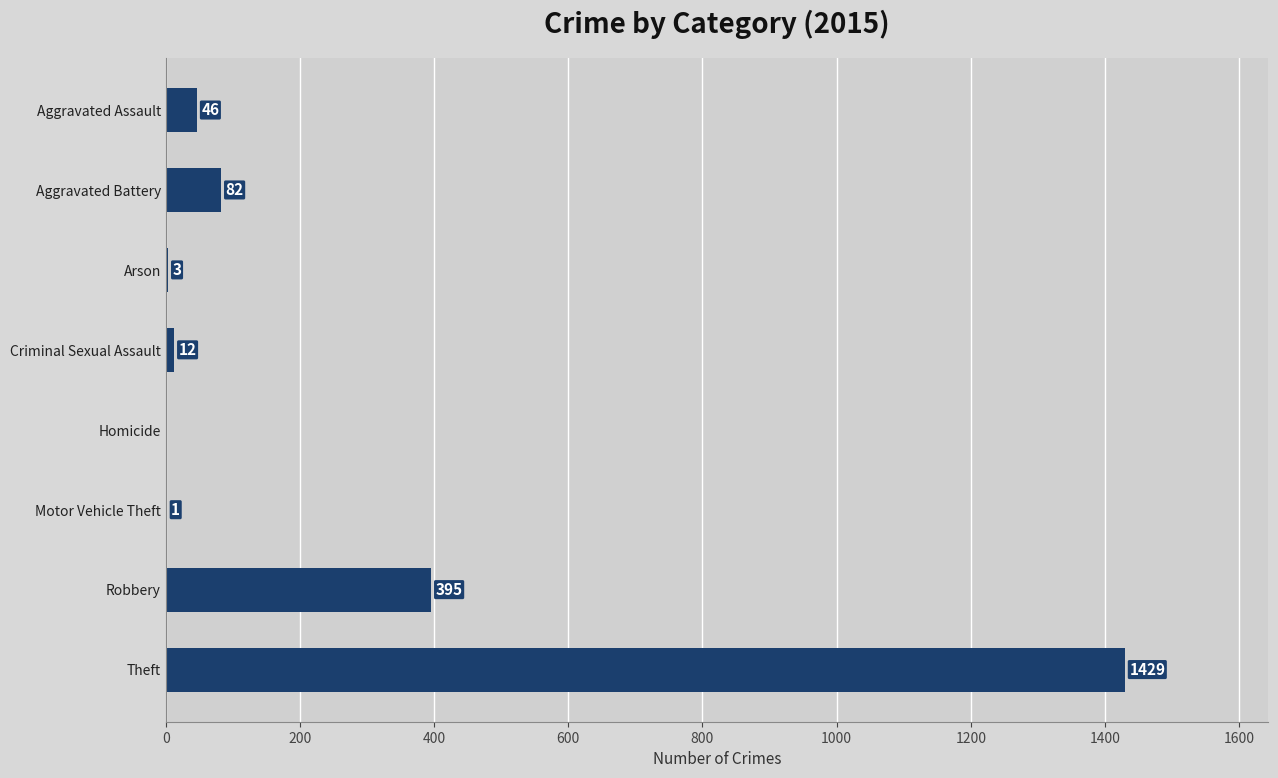

Read the value at Theft, to the nearest 100.

1400